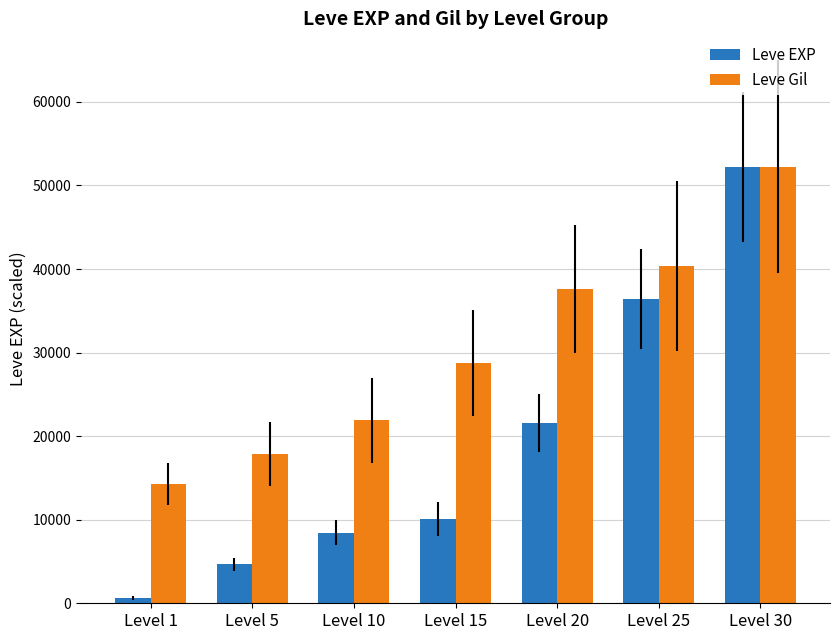

Reading left to right, what are all the values shown in this chart?

Leve EXP: Level 1=630.0	Level 5=4660.0	Level 10=8430.0	Level 15=10100.0	Level 20=21600.0	Level 25=36390.0	Level 30=52220.0
Leve Gil: Level 1=14265.0	Level 5=17831.2	Level 10=21906.9	Level 15=28784.7	Level 20=37572.9	Level 25=40375.0	Level 30=52220.0